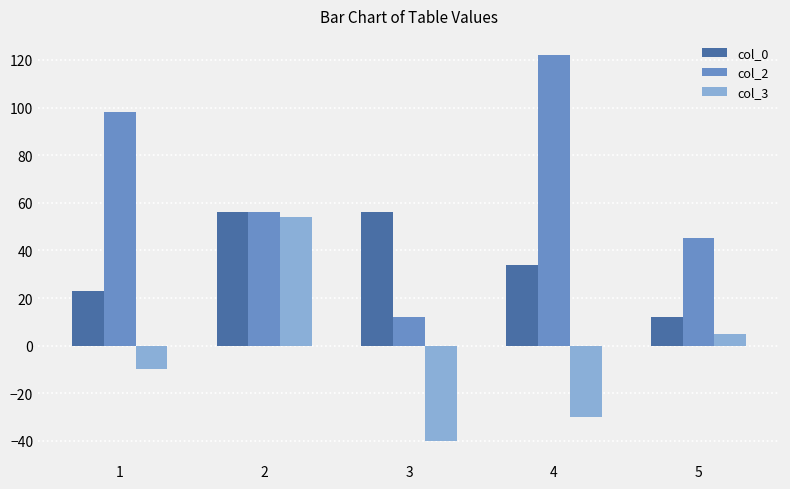

Is the value of col_2 at 5 greater than the value of col_3 at 4?

Yes